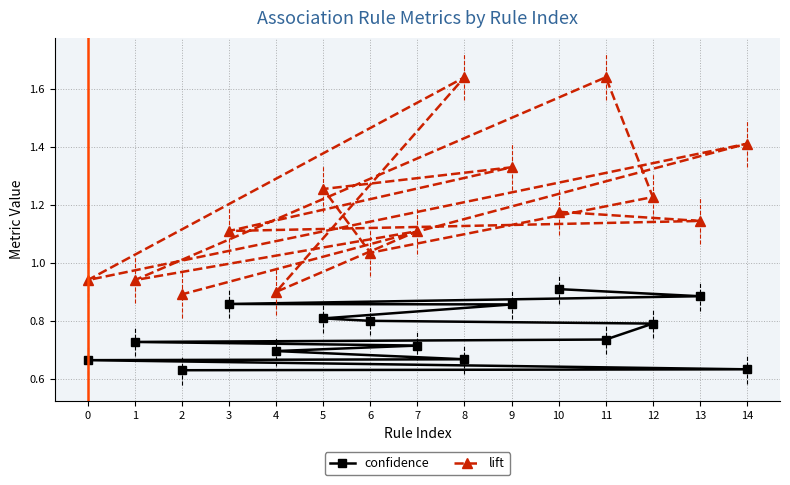

Which has a higher value, 1 or 4?

1